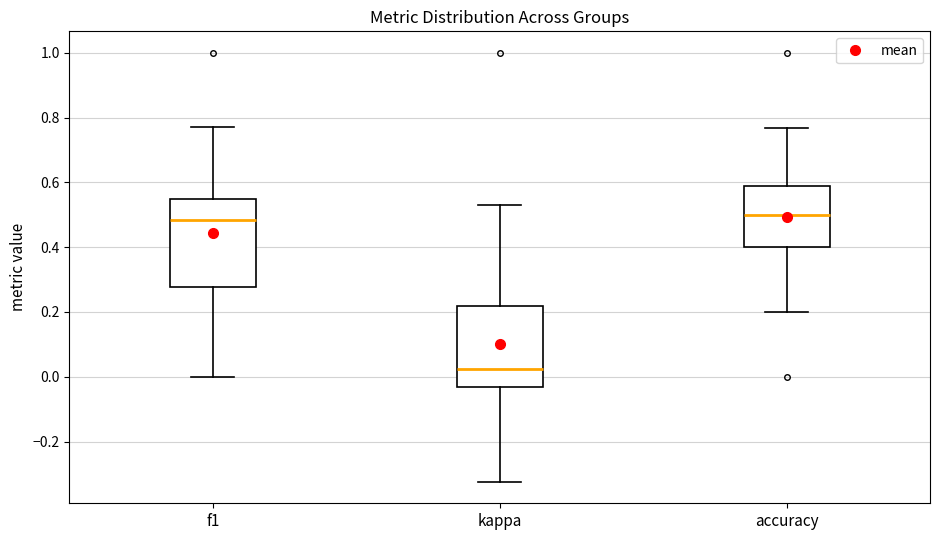

Reading left to right, read every box against the y-axis: the position of its median line, the range the box covers, and the ends of its whiskers. The values are not printed on the chart, so give them approximately, as read against the axis.

f1: median 0.48, box 0.28 to 0.54, whiskers 0.00 to 0.78
kappa: median 0.02, box -0.04 to 0.22, whiskers -0.32 to 0.54
accuracy: median 0.50, box 0.40 to 0.58, whiskers 0.20 to 0.76